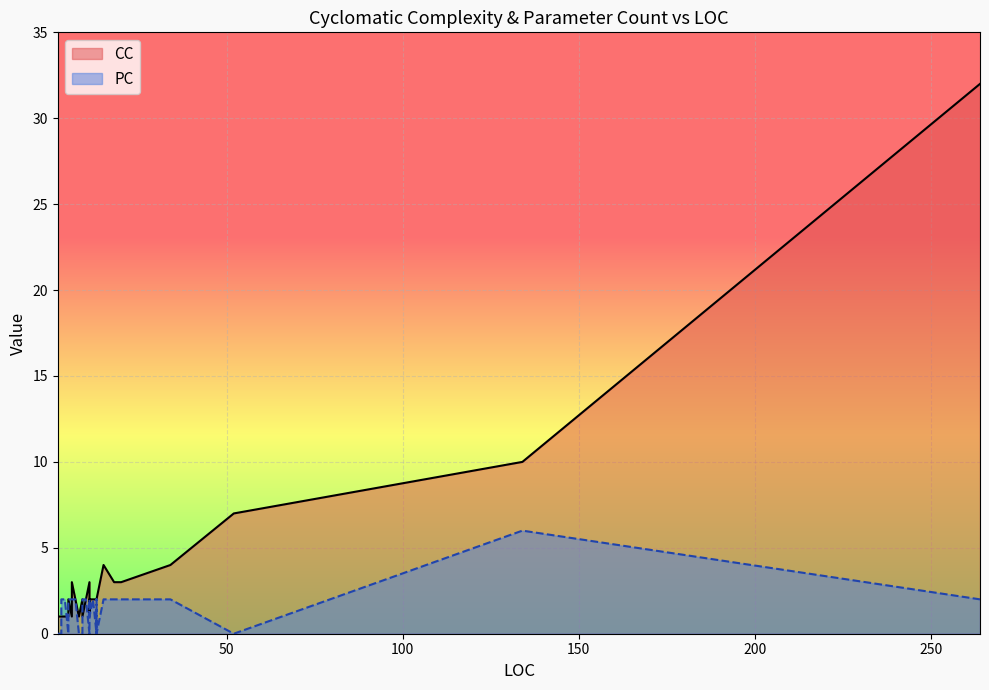

Where is the first local minimum for PC?

13